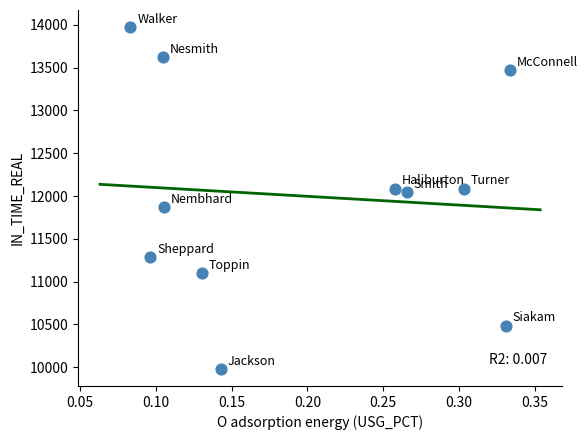

What is the range of Y values (max minus min)?

3994.0